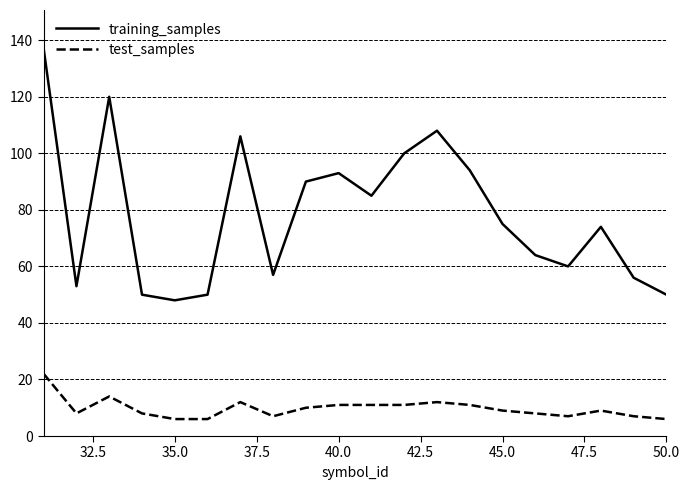

What is the difference between the maximum and minimum values in the test_samples series?

16